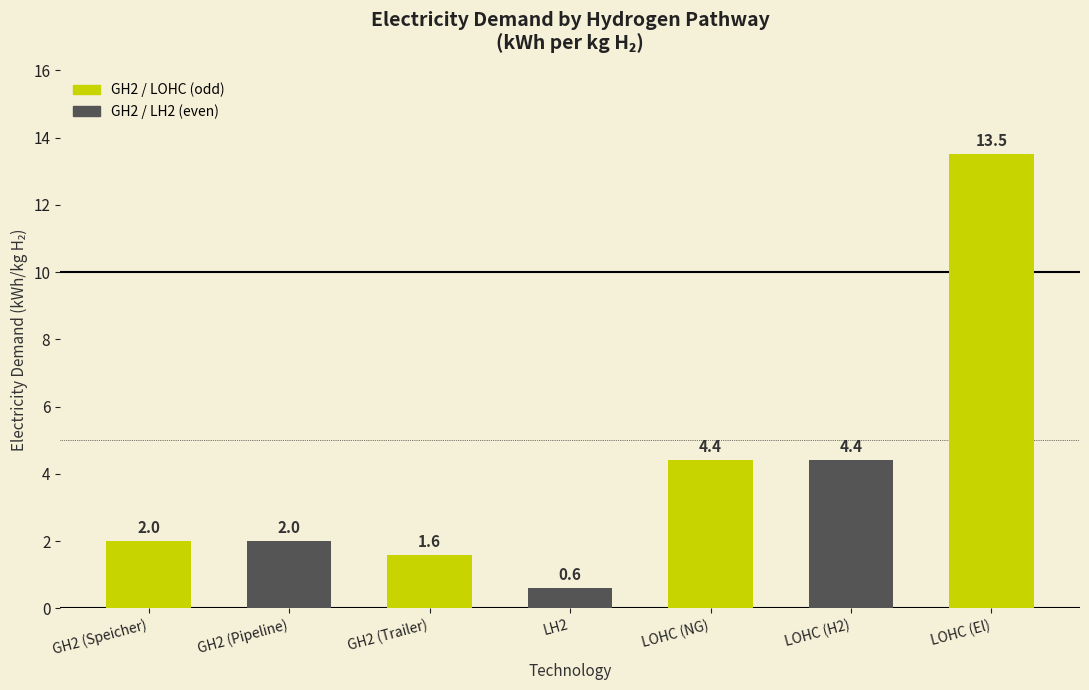

How many values are below 2?

2